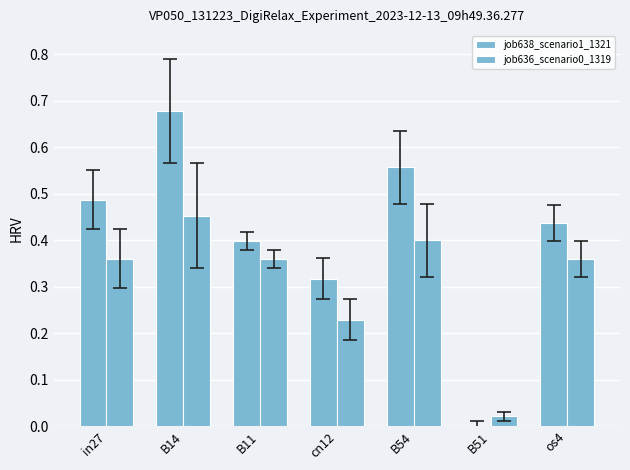

Is the value of job636_scenario0_1319 at os4 greater than the value of job638_scenario1_1321 at B14?

No